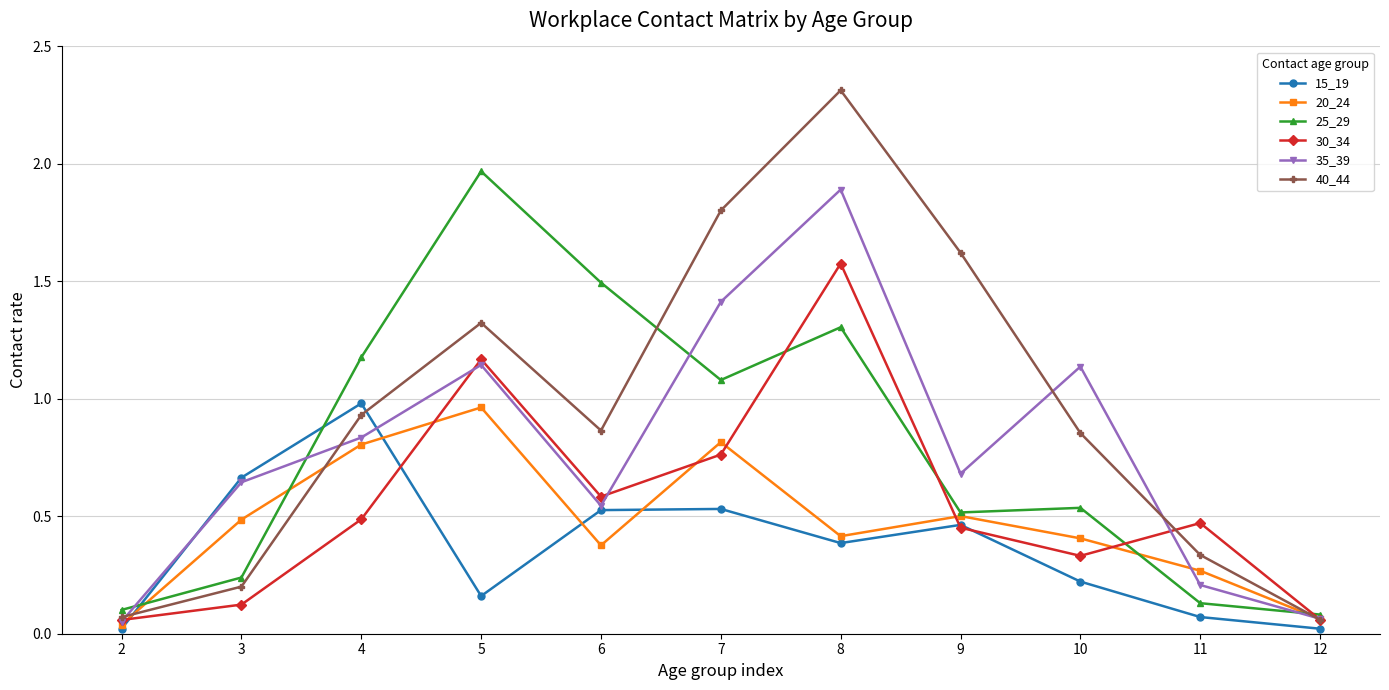

Where is the first local maximum for 35_39?

5